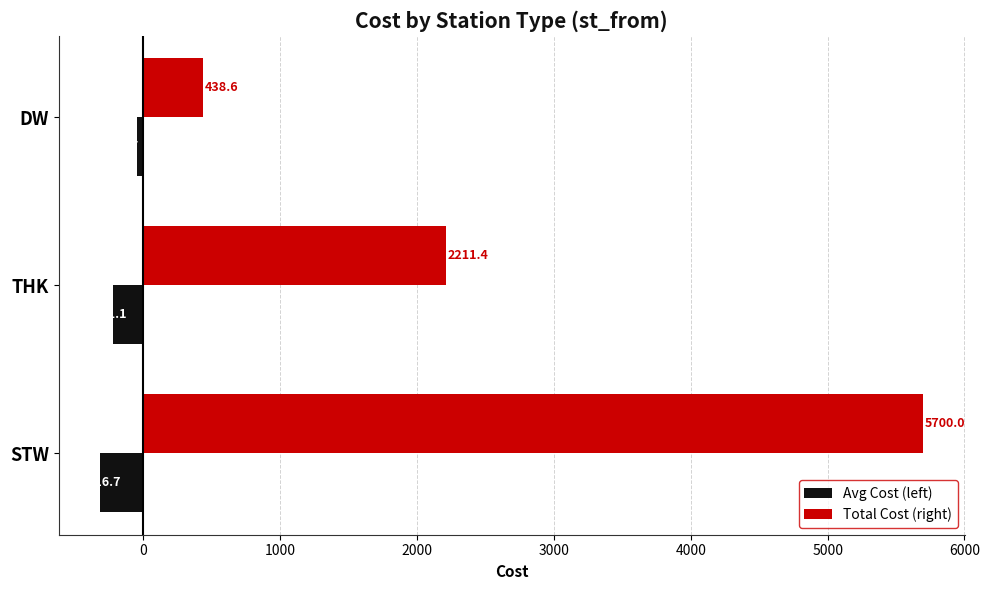

At which category is the sum across all series the highest?

STW